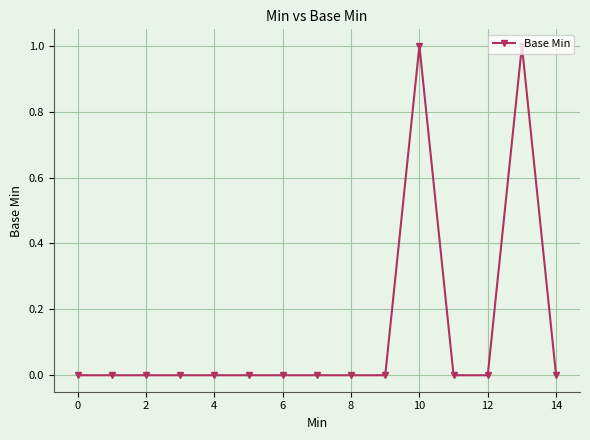

Is this an area chart (filled region under the line)?

No